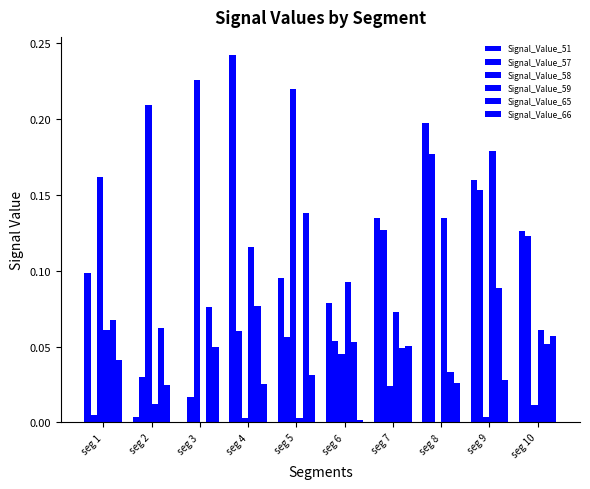

Which series has the largest range (max minus min)?

Signal_Value_51